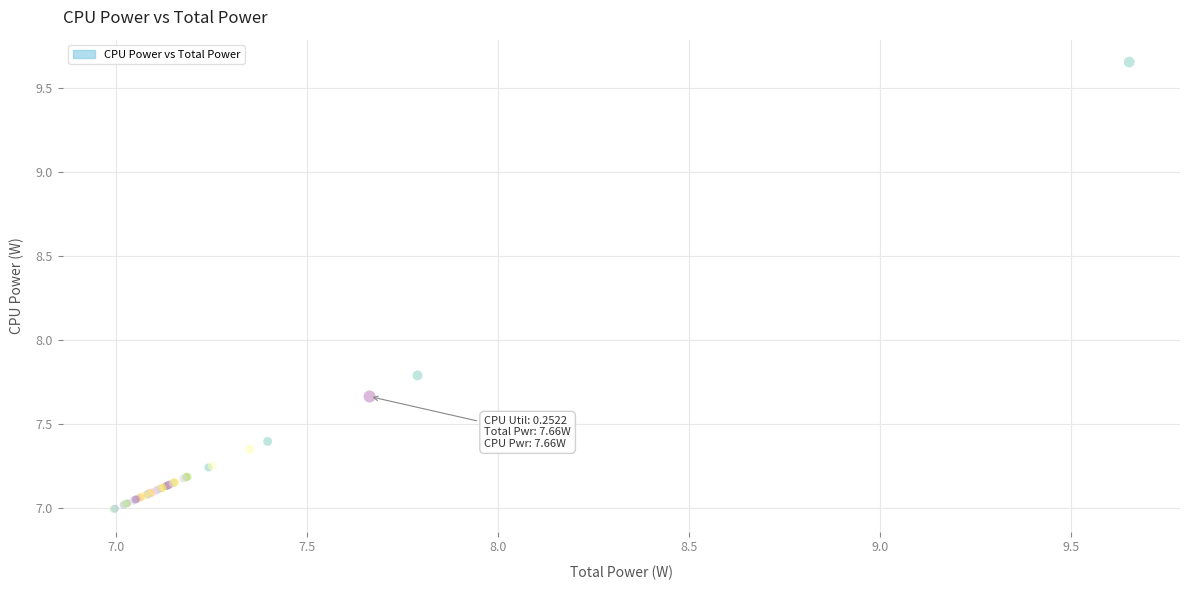

What Y value in the scatter plot is closest to 8?

7.8